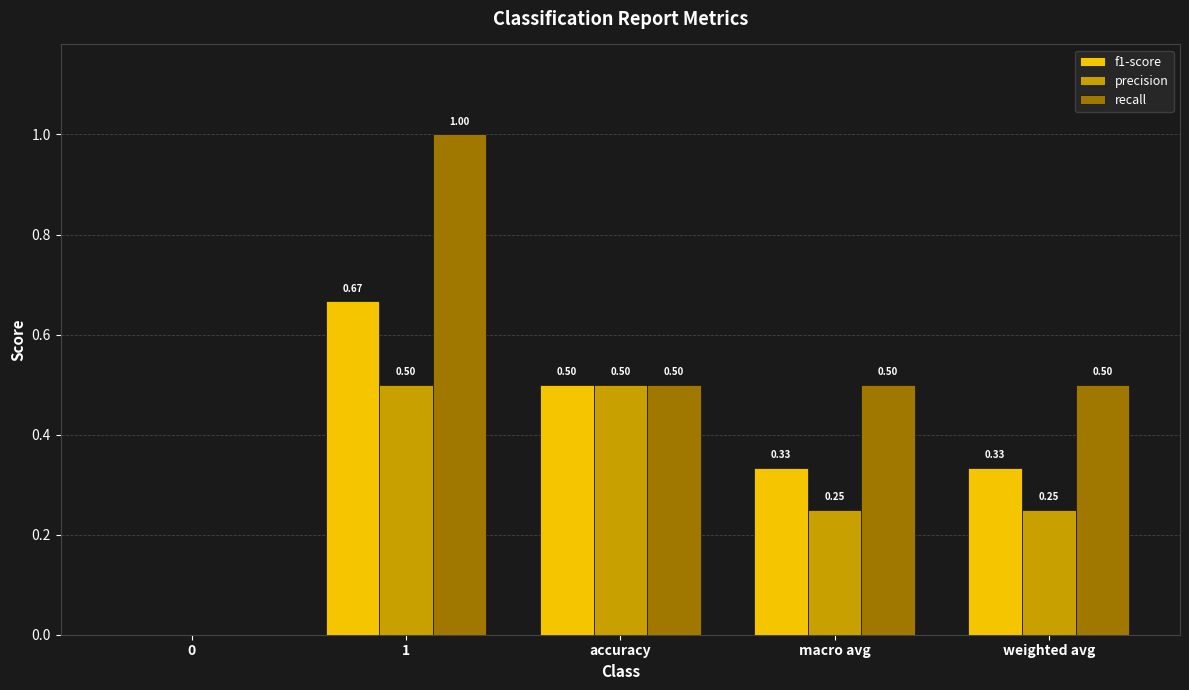

Which series changed the most between 1 and weighted avg?

recall